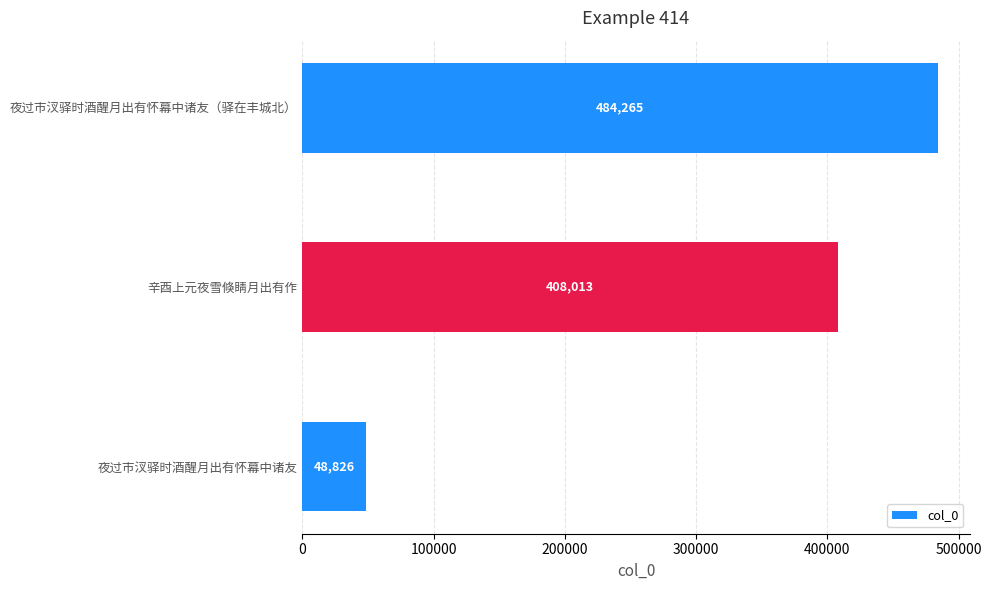

Which category has the highest value across all series?

夜过市汊驿时酒醒月出有怀幕中诸友（驿在丰城北）